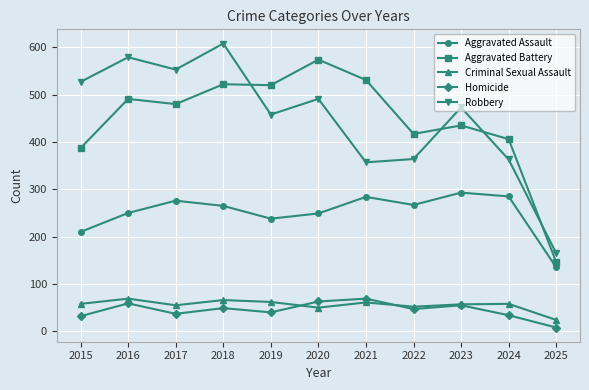

What is the difference between the highest and lowest values at 2021?

470